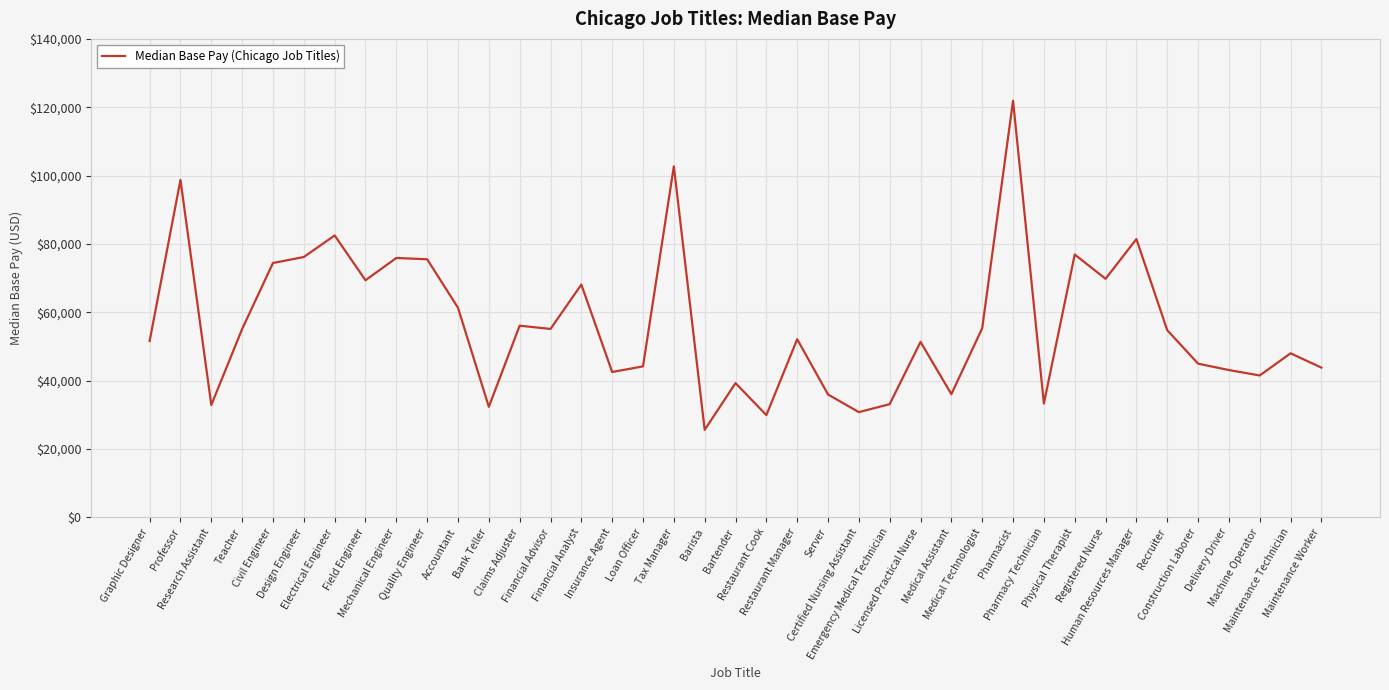

Where is the first local maximum?

Professor